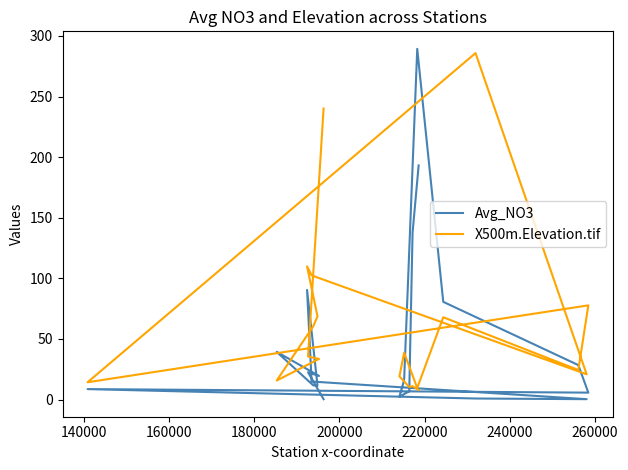

Is this an area chart (filled region under the line)?

No